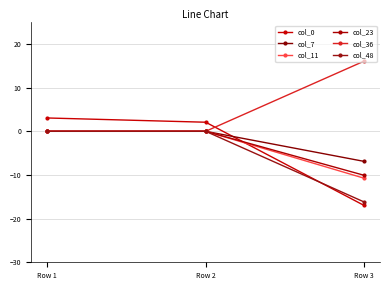

How many data points does each series have?

3